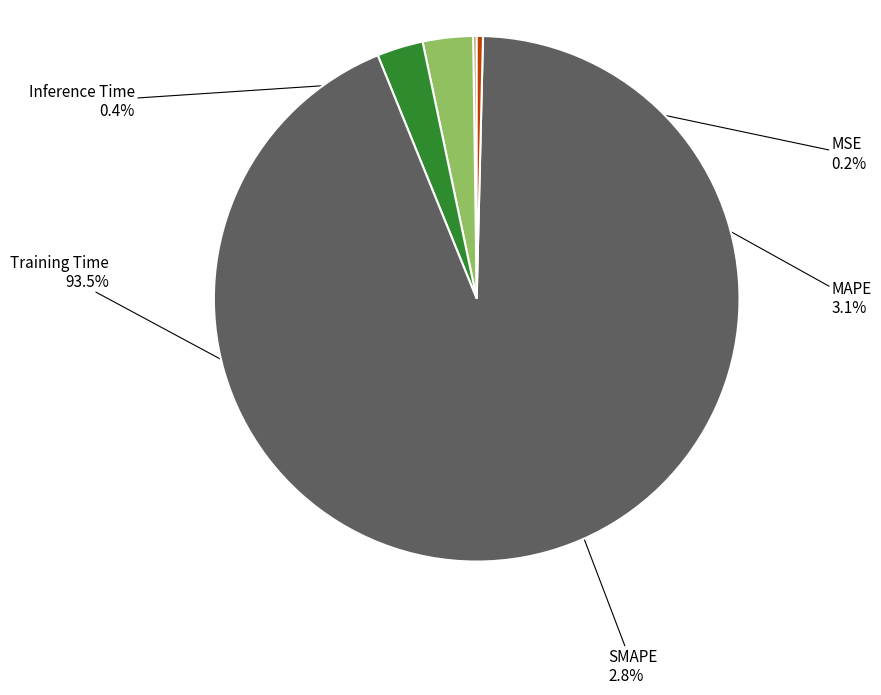

Which has a higher value, SMAPE or Training Time?

Training Time